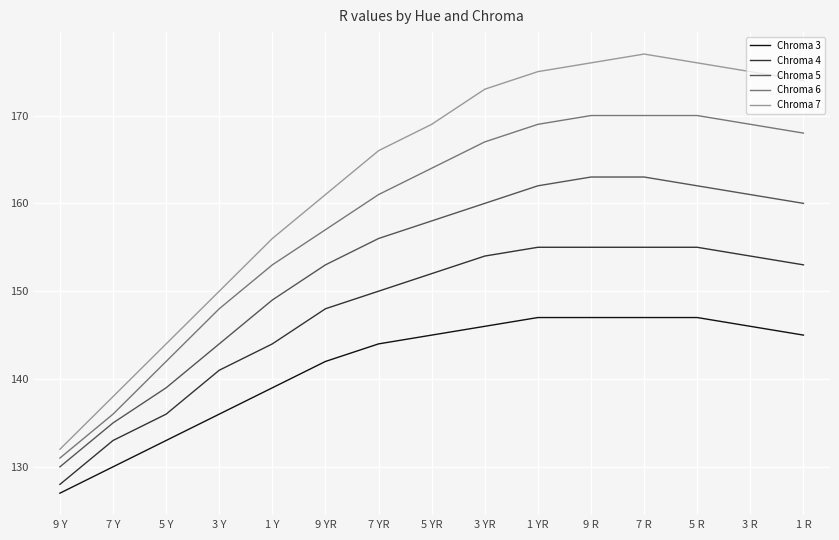

Is the value of Chroma 7 at 7 R greater than the value of Chroma 4 at 1 YR?

Yes